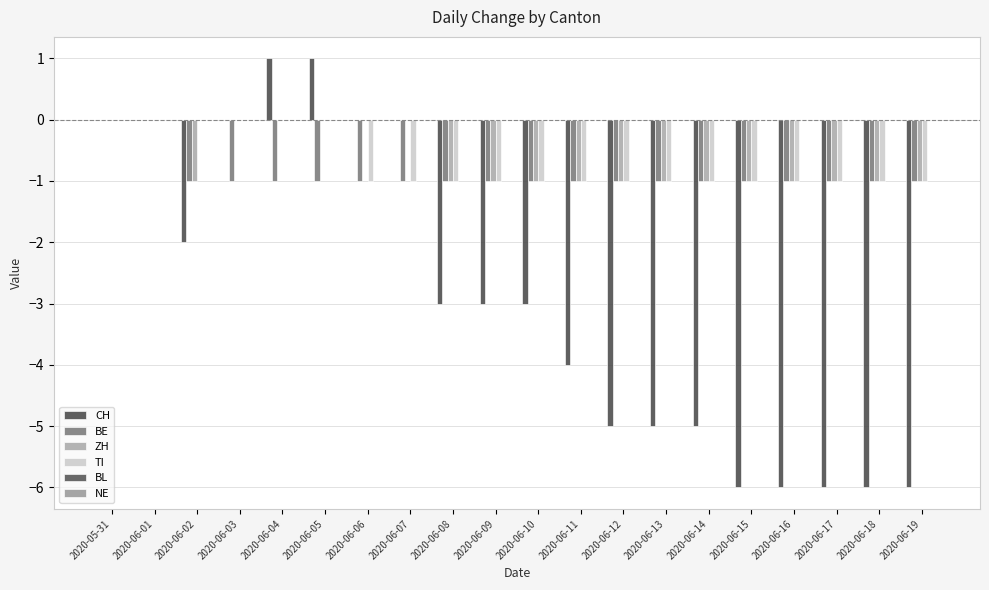

Which series has the widest spread of values?

CH